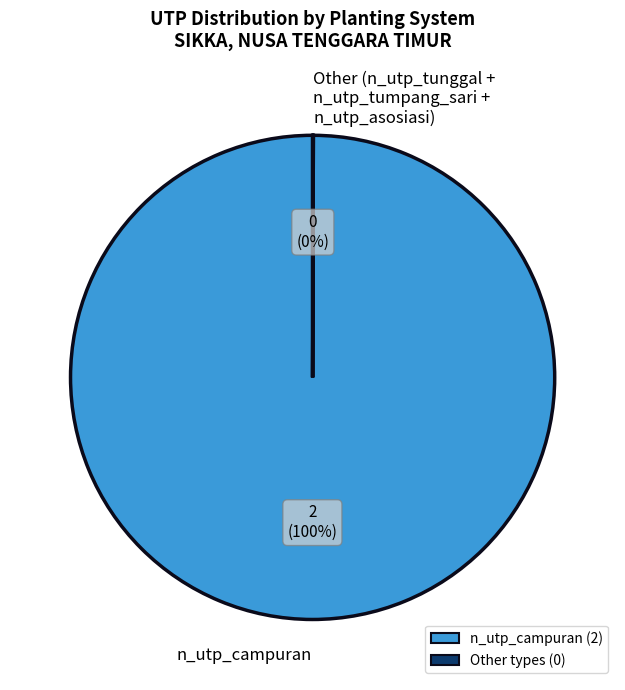

To the nearest percent, what is the average slice percentage?

50%